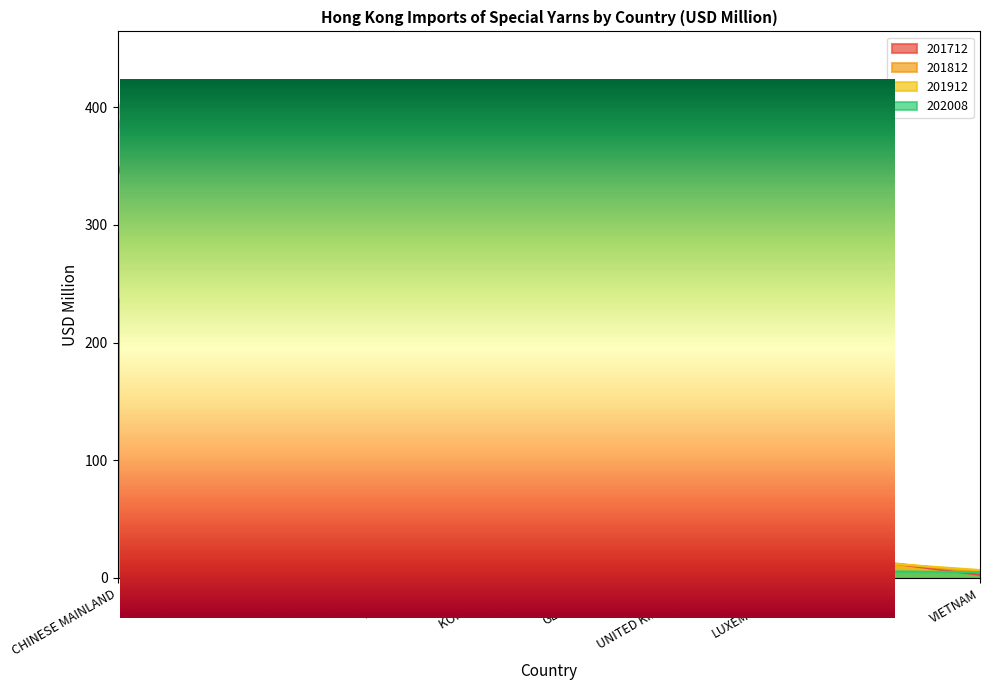

List the labels in order of 202008 value, largest first.

CHINESE MAINLAND, JAPAN, U S A, TAIWAN, KOREA REP, GERMANY, UNITED KINGDOM, LUXEMBOURG, ITALY, VIETNAM